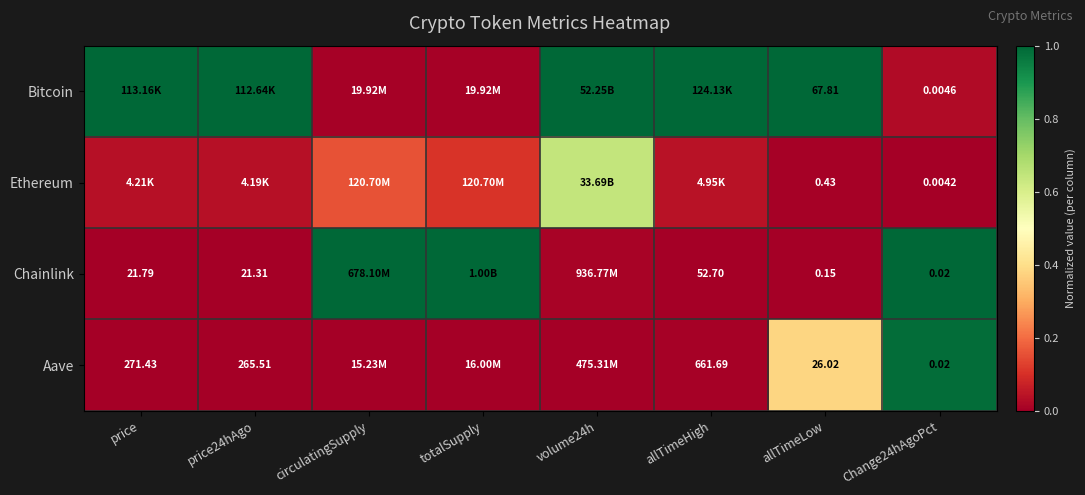

At allTimeLow, list the series in order from smallest to largest.

Chainlink, Ethereum, Aave, Bitcoin